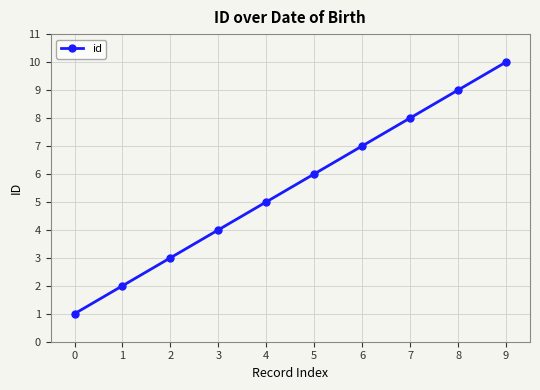

Which category has the highest value across all series?

9